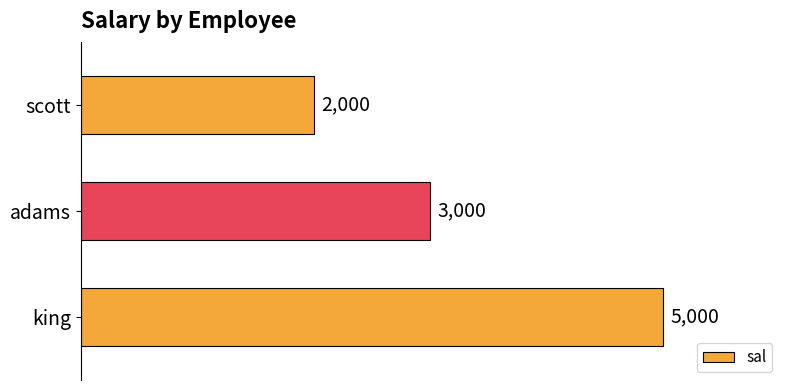

Approximately how many times larger is the value at adams compared to king?

0.6